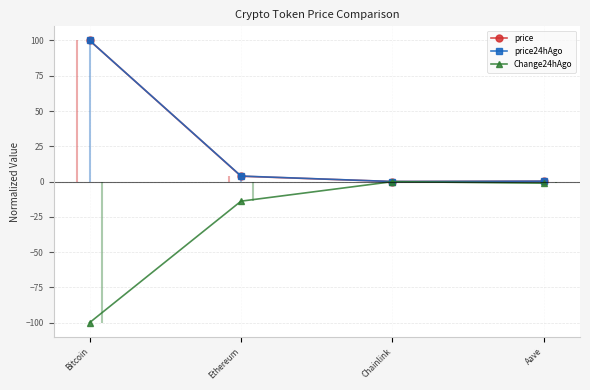

What is the difference between the maximum and minimum values in the Change24hAgo series?

99.9